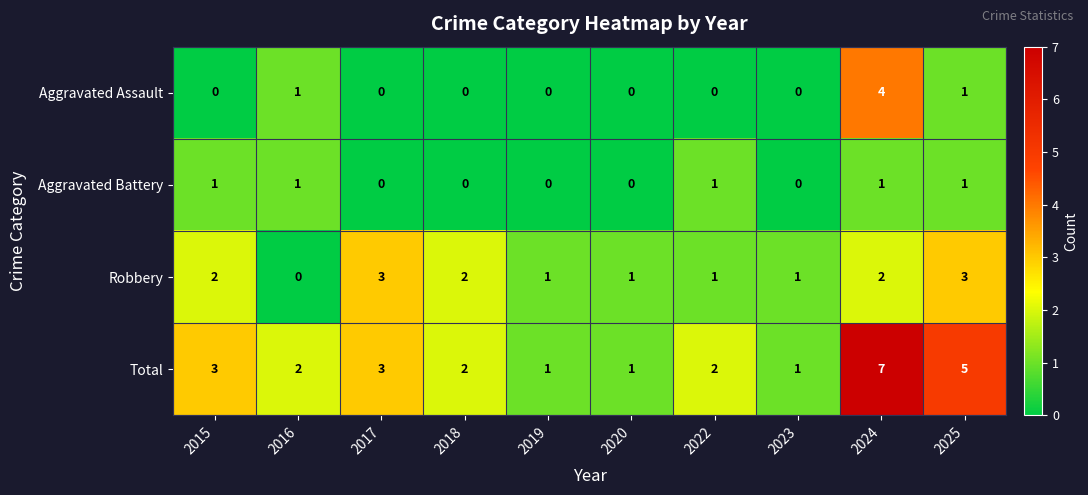

What is the sum of all Robbery values?

16